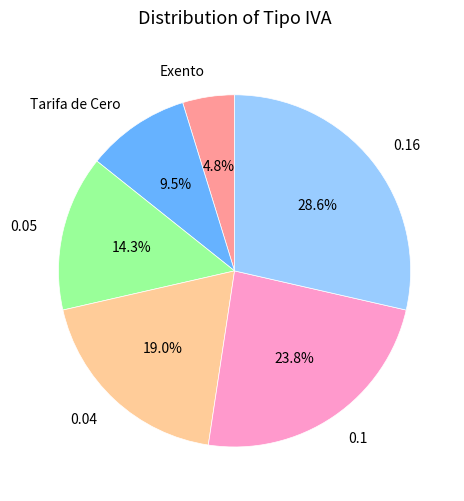

What is the largest slice in the pie chart?

0.16